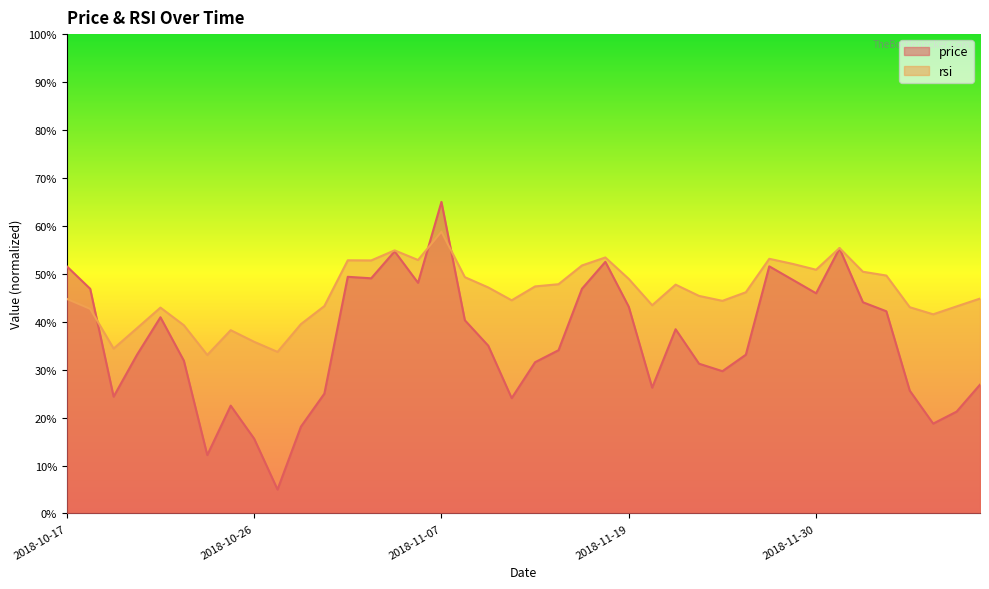

Rank the series by their maximum value, from highest to lowest.

price, rsi